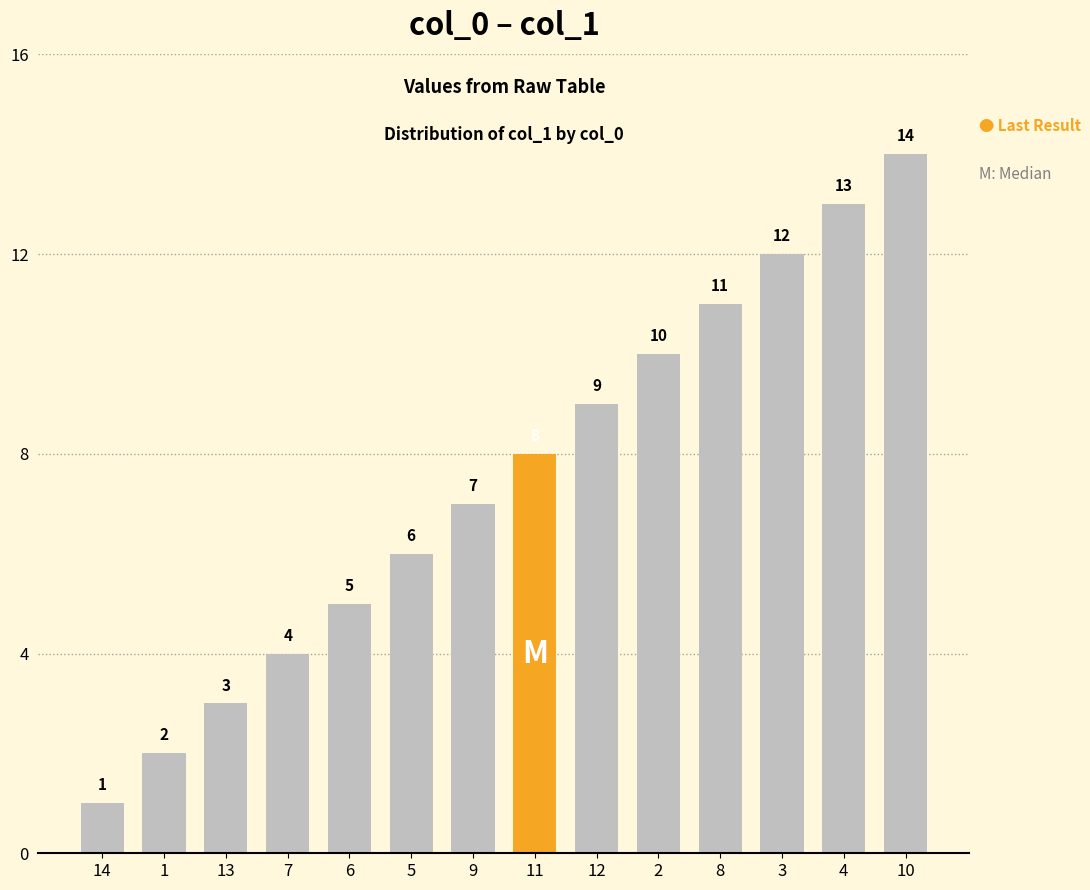

How many categories are shown in the chart?

14